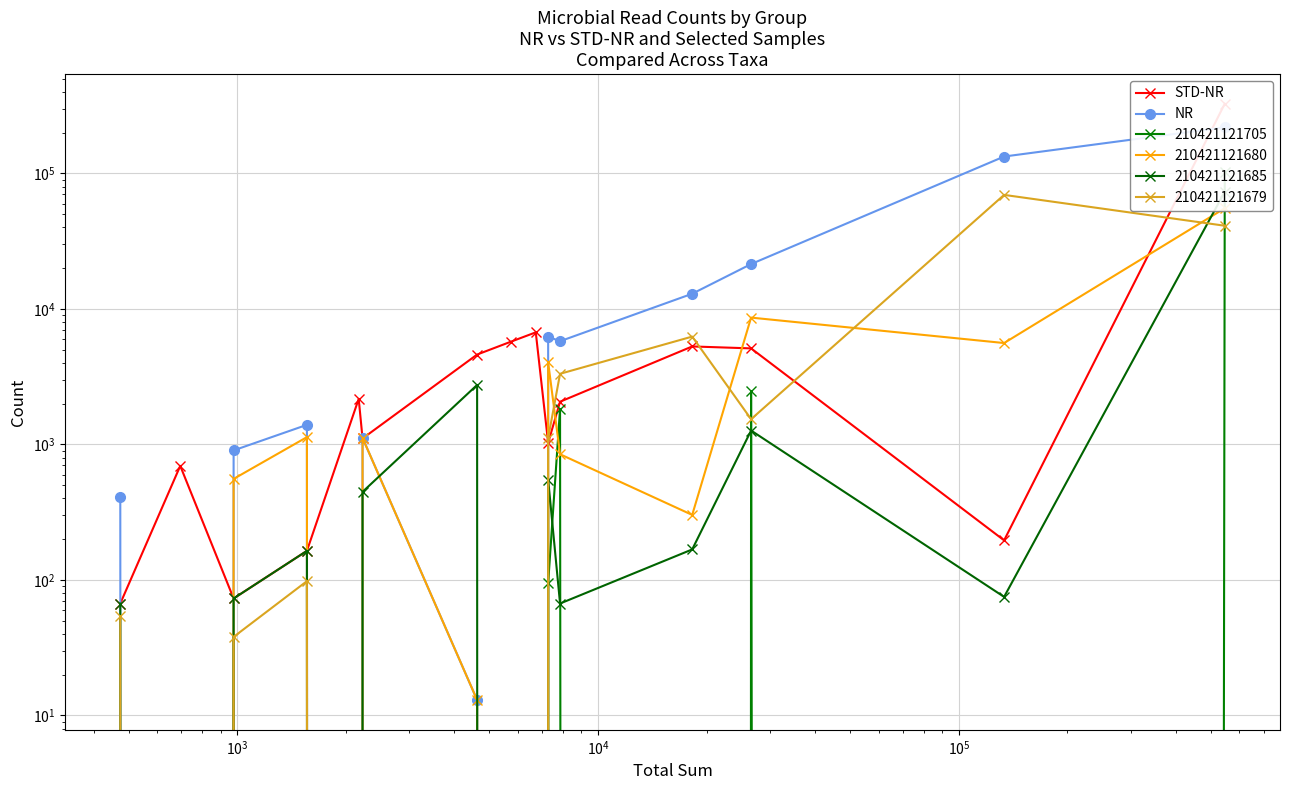

What is the maximum value for STD-NR?

327111